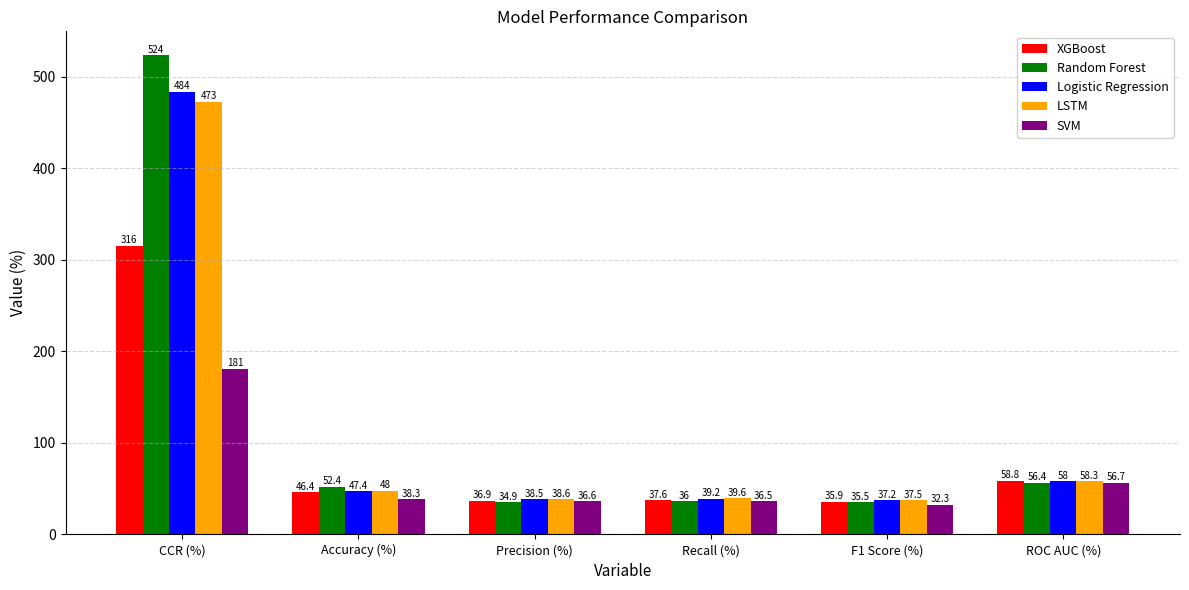

At which label does Random Forest reach its minimum?

Precision (%)